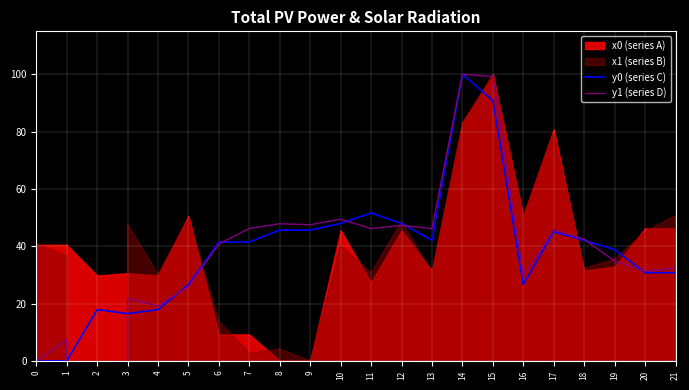

What is the highest value of the y0 (series C) series?

100.0